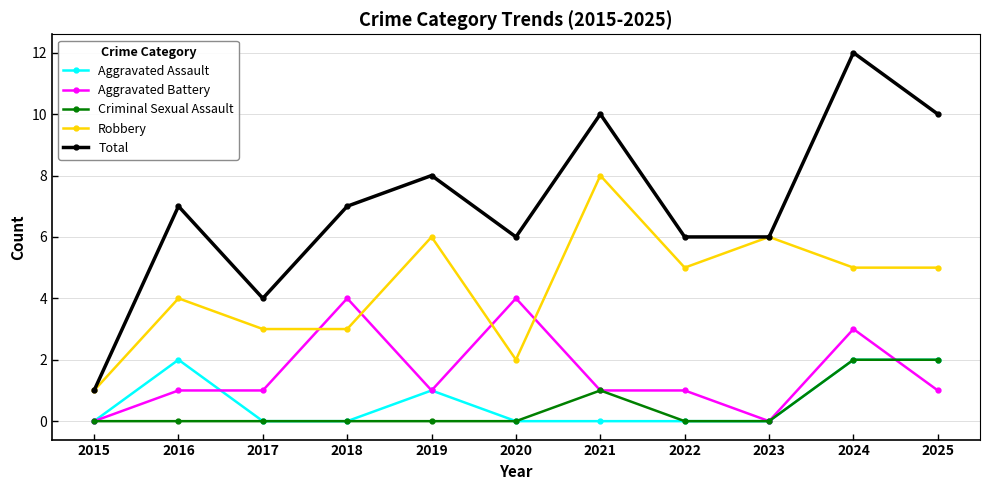

What is the value of the Robbery point at the 9th from the left?

6